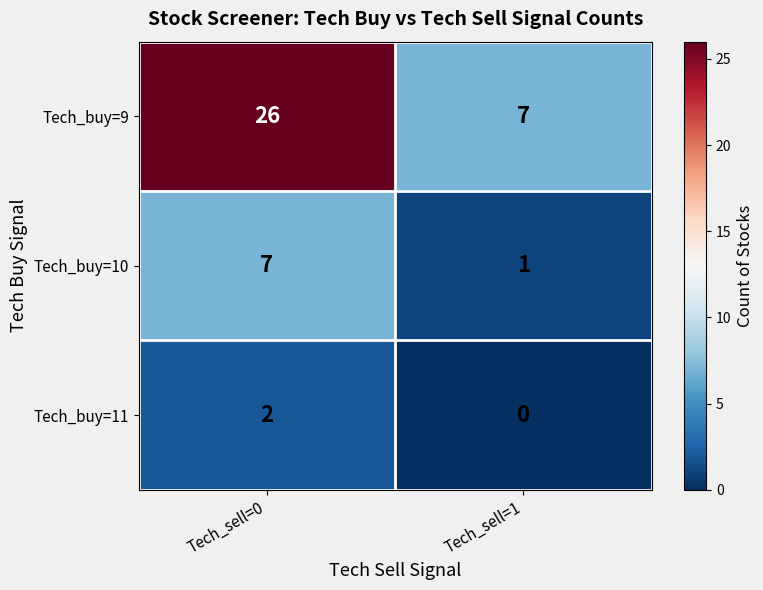

Which series has the largest total across all categories?

Tech_buy=9